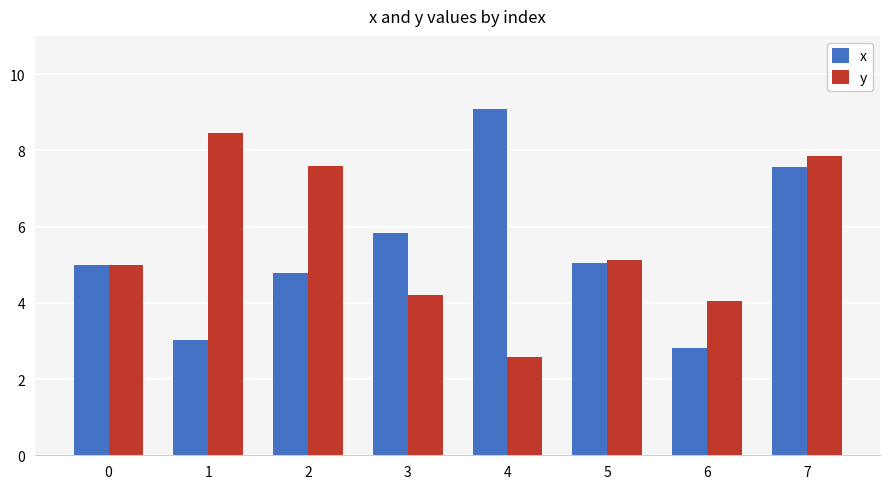

Which series has the largest range (max minus min)?

x